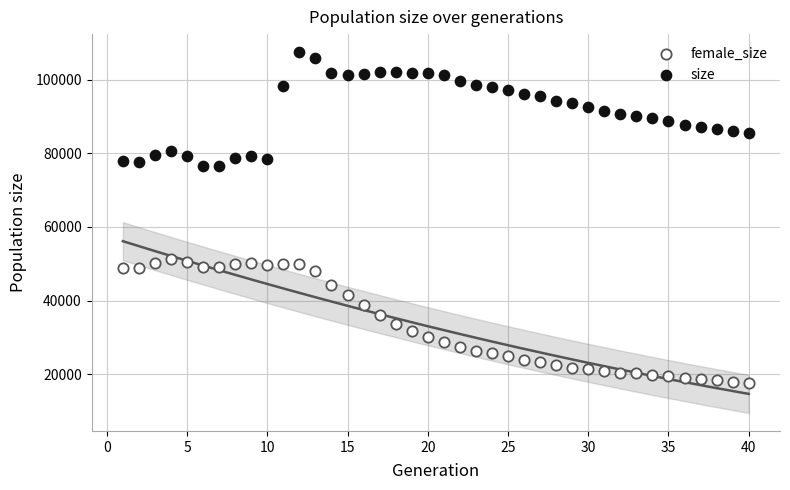

Which series contains the lowest Y value?

female_size